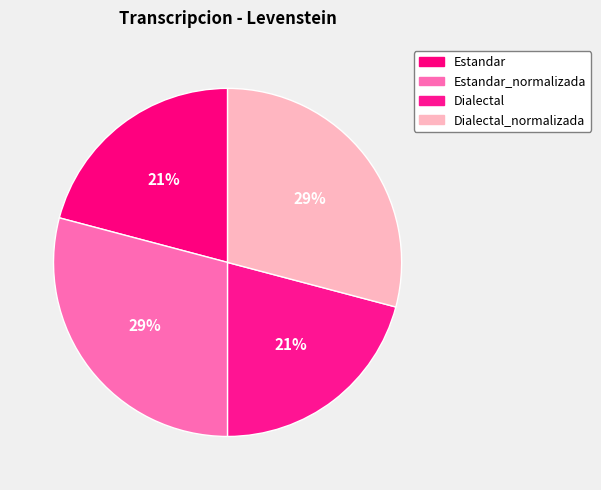

How many slices are in this pie chart?

4